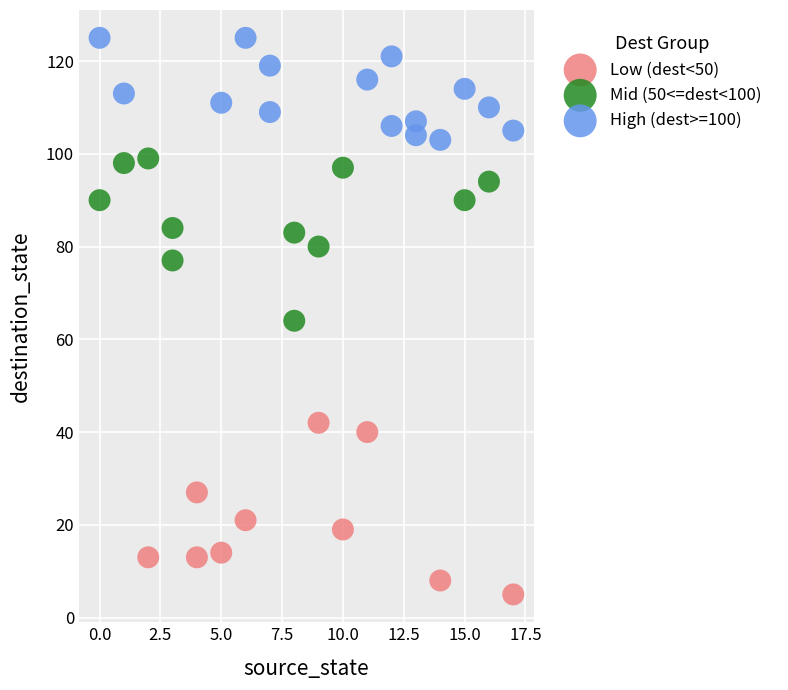

Which series contains the highest Y value?

High (dest>=100)